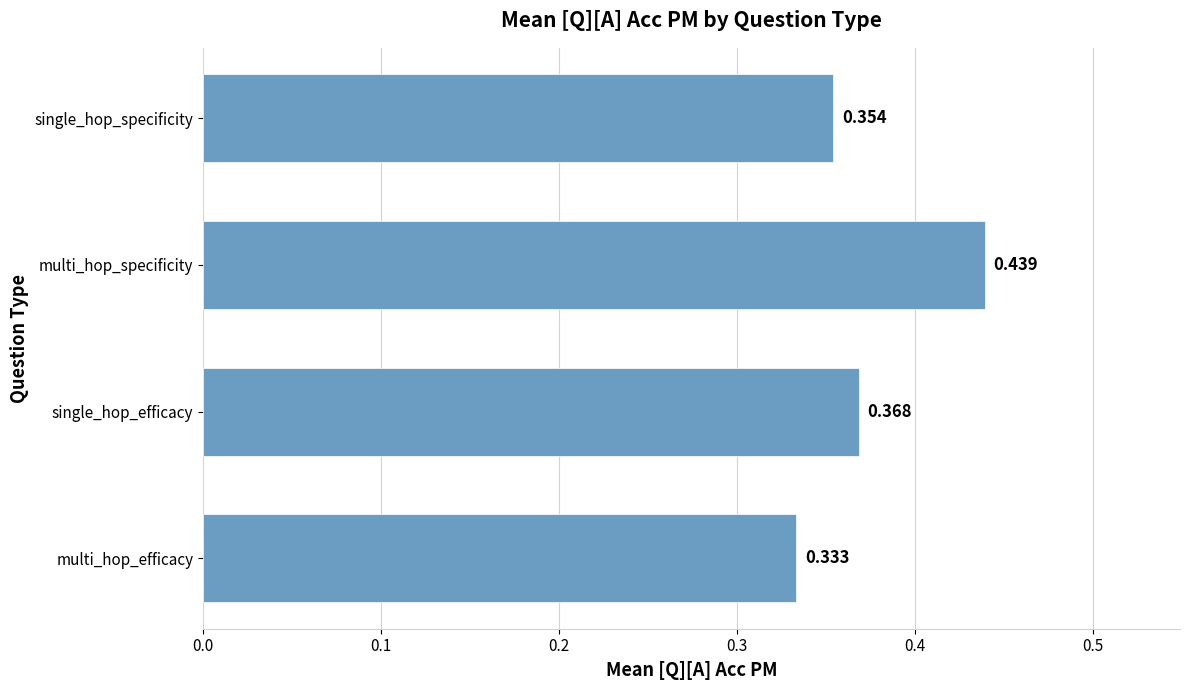

How many values are between 0 and 1?

4